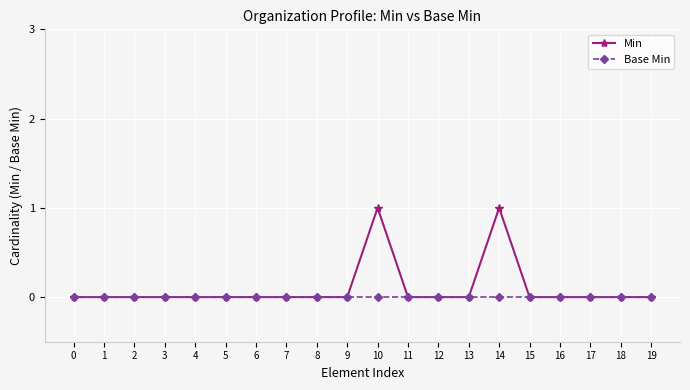

The Min series shows 0 at 16. True or false?

True